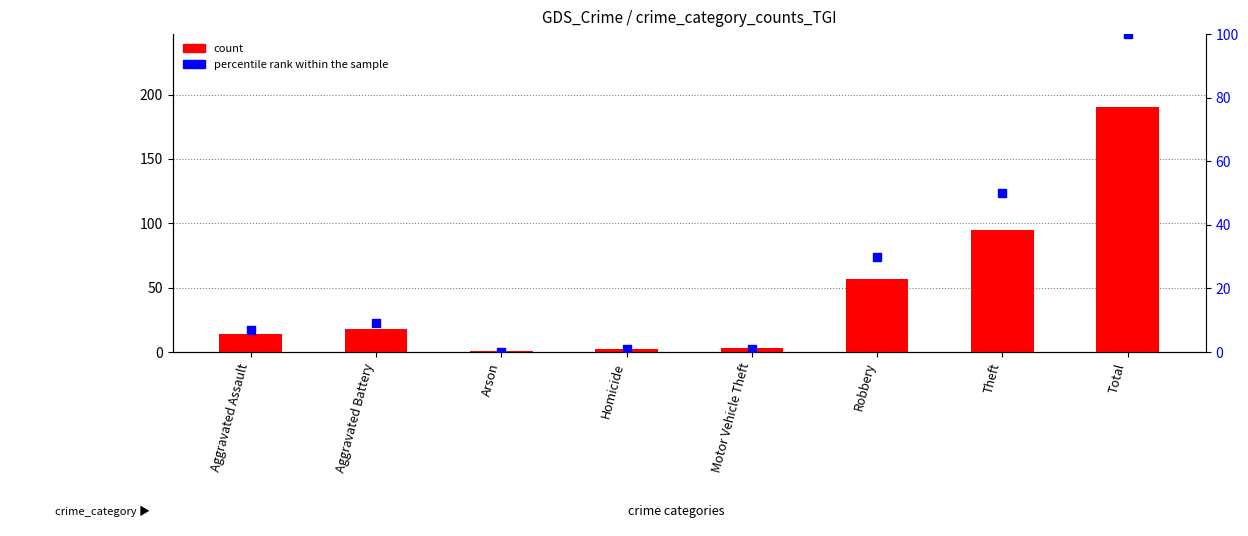

Is the value of percentile rank within the sample at Total greater than the value of count at Total?

No